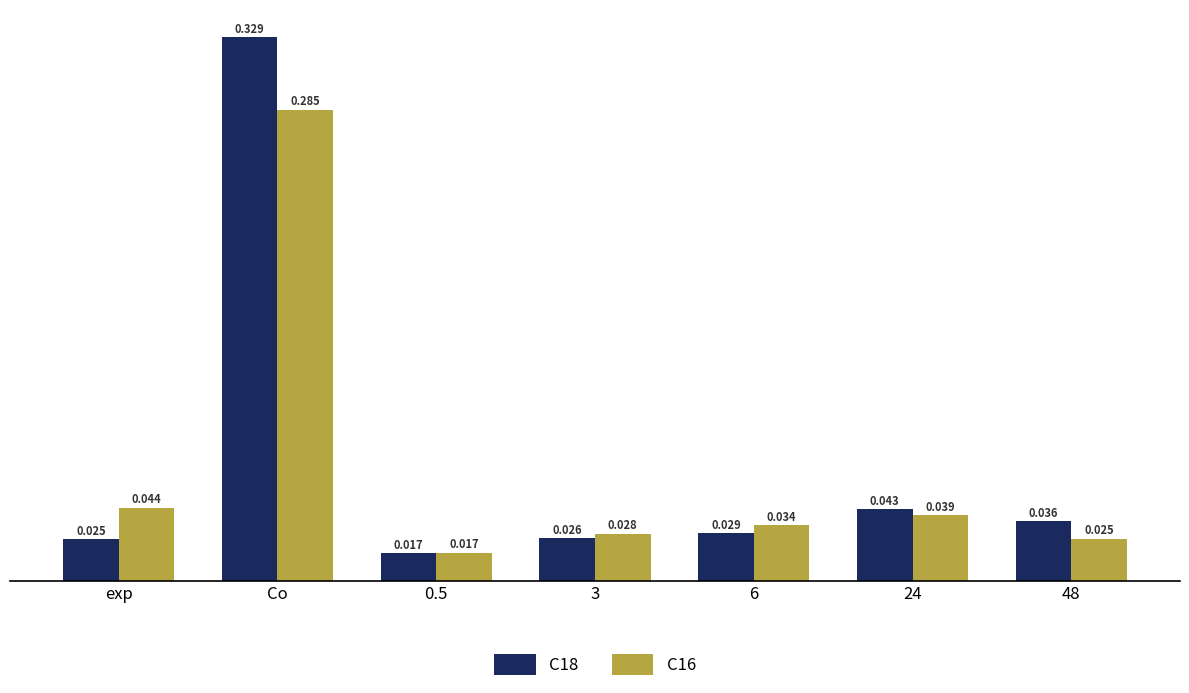

Which category has the highest value in the C16 series?

Co